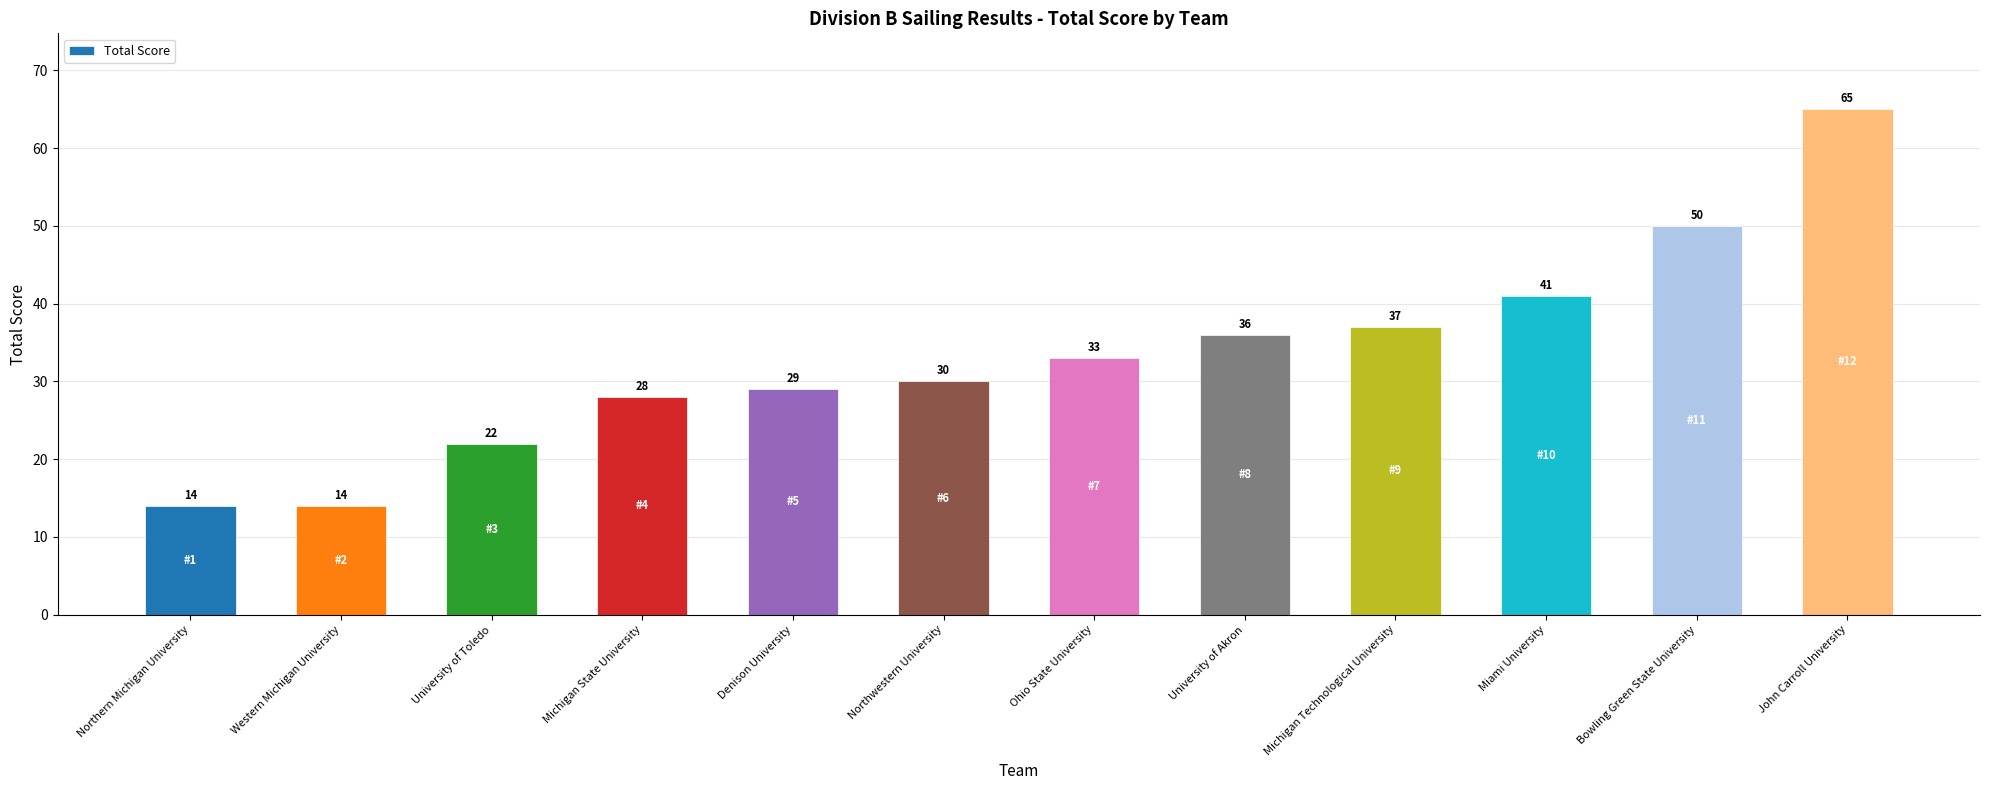

Does the chart contain any negative values?

No